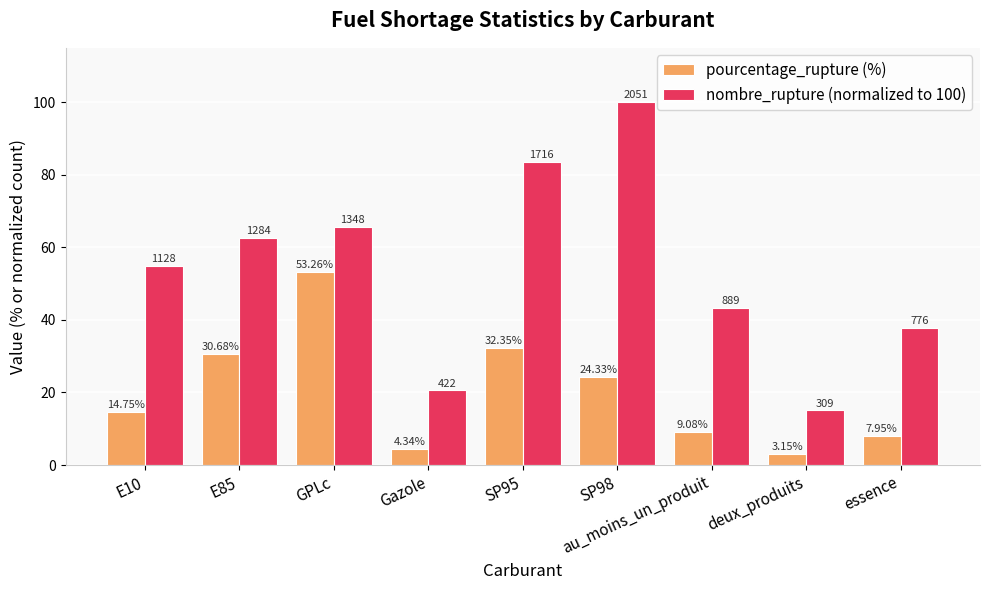

What is the difference between the highest and lowest values at Gazole?

16.2